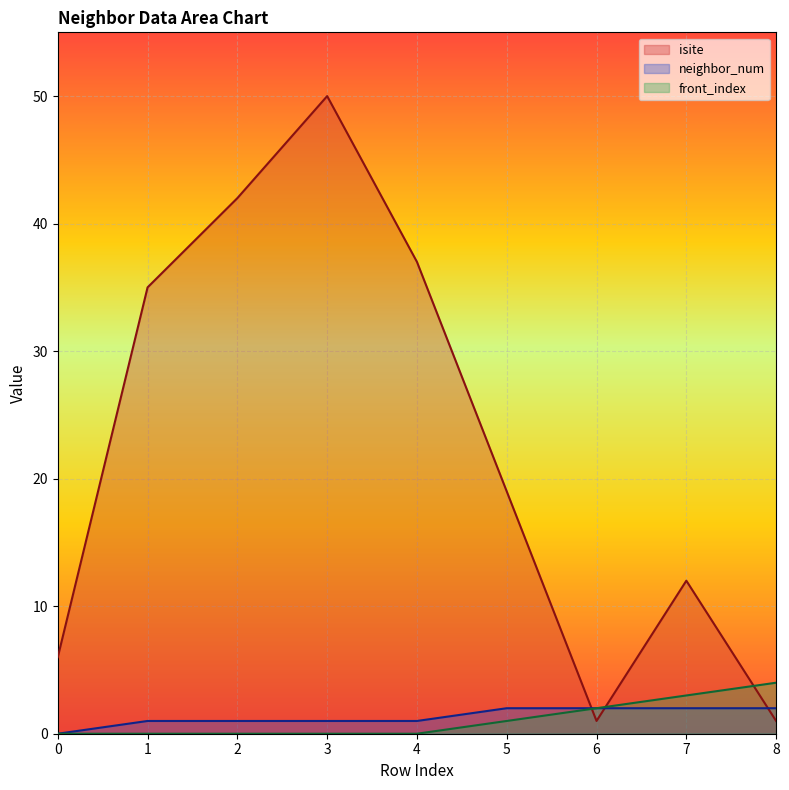

How many times do front_index and isite cross each other?

3